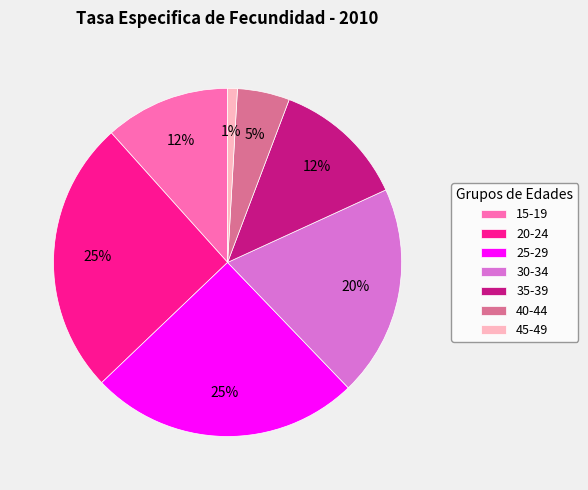

The 15-19 slice represents 3% of the pie. True or false?

False